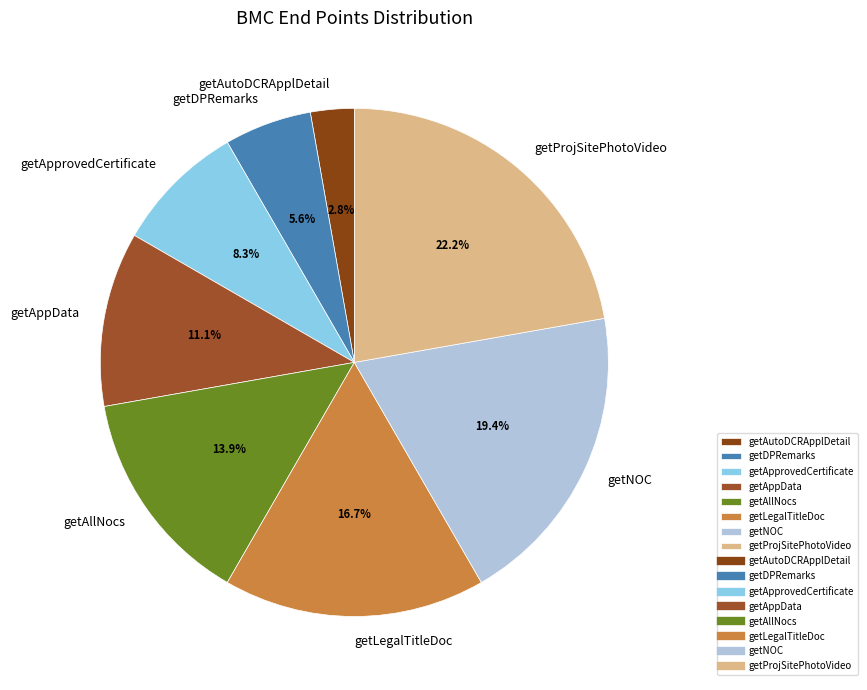

Combined, what portion of the pie is getLegalTitleDoc and getProjSitePhotoVideo?

38.9%